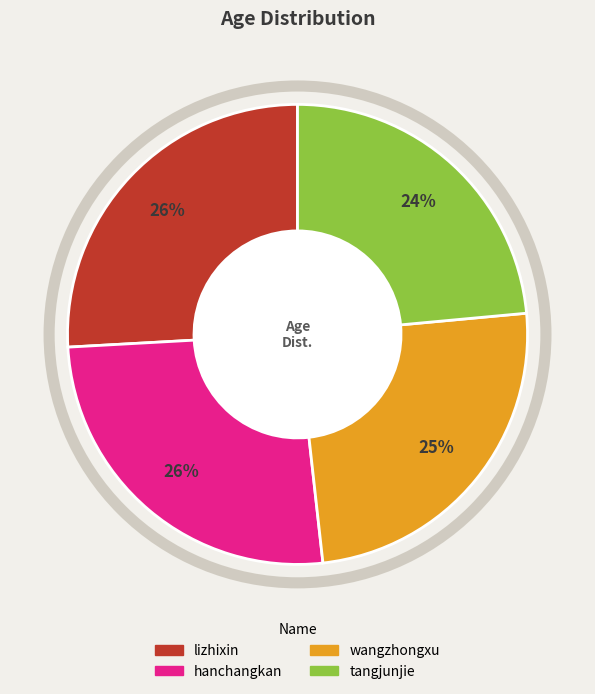

How many segments does this pie chart have?

4